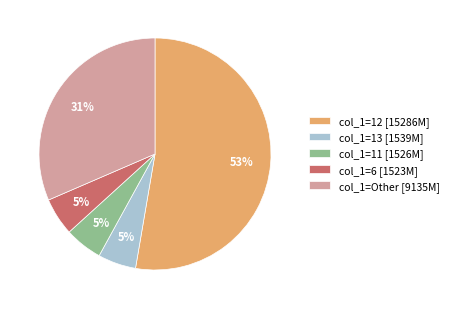

The col_1=13 [1539M] slice represents 5% of the pie. True or false?

True